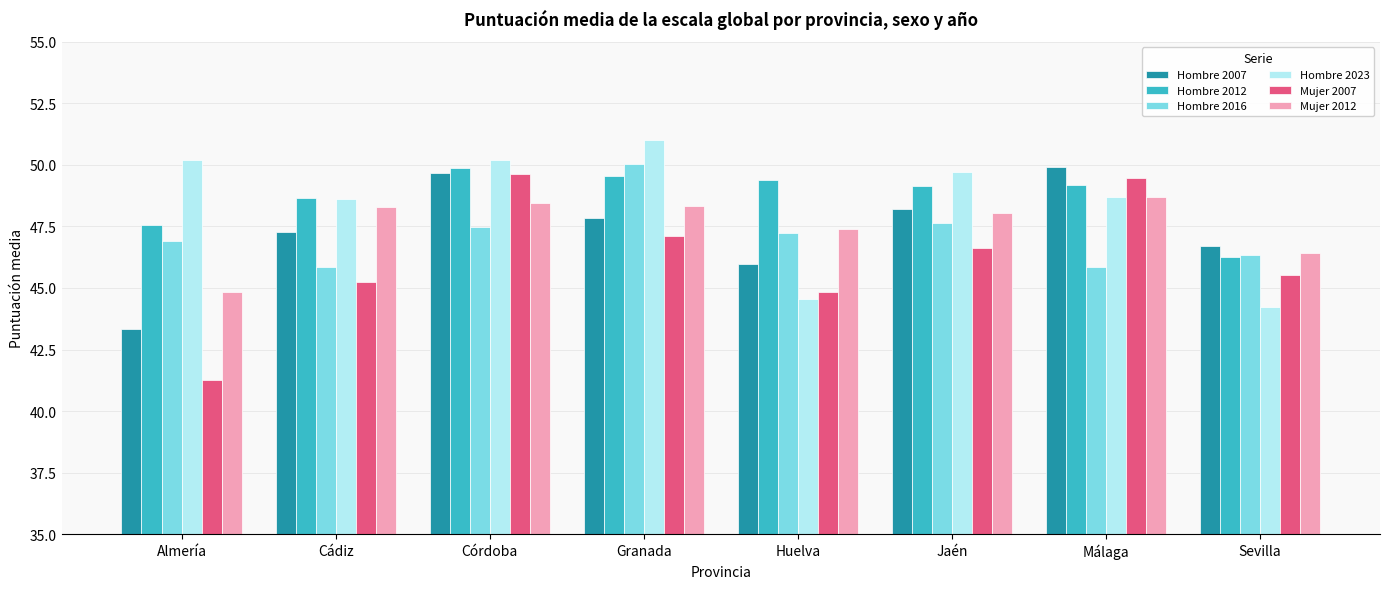

What is the spread (max minus min) of values at Jaén?

3.1